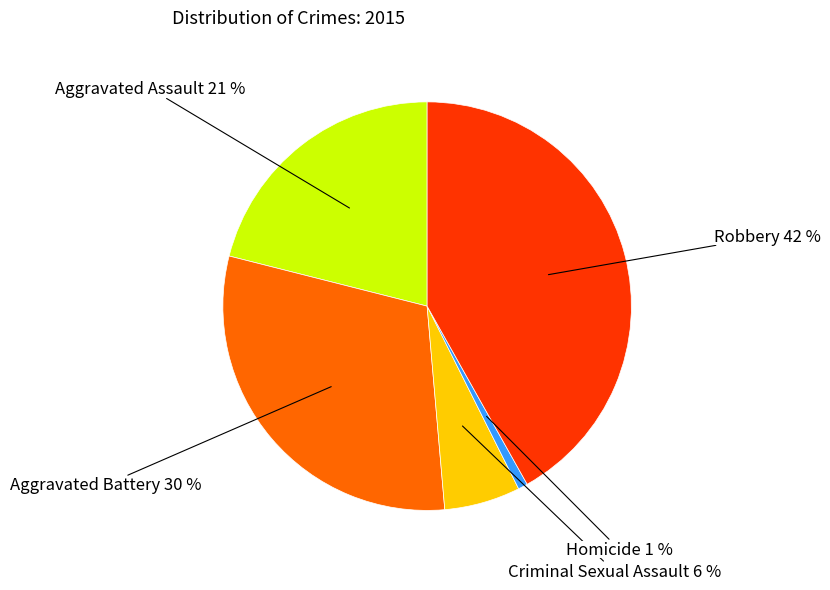

Is the sum of Aggravated Battery and Aggravated Assault greater than half?

Yes